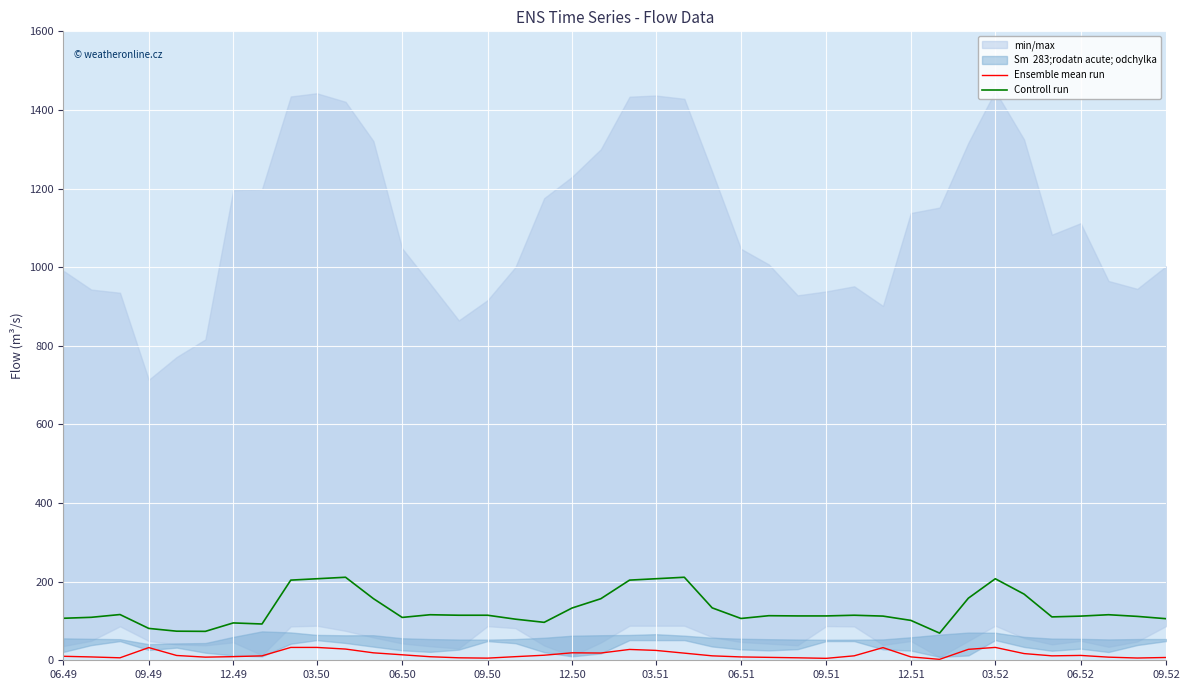

True or false: Ensemble mean run and Controll run cross at least once.

False